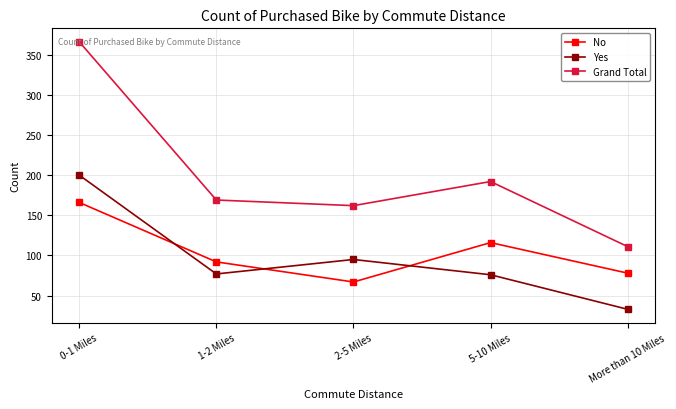

What is the approximate value of Yes at 1-2 Miles?

77